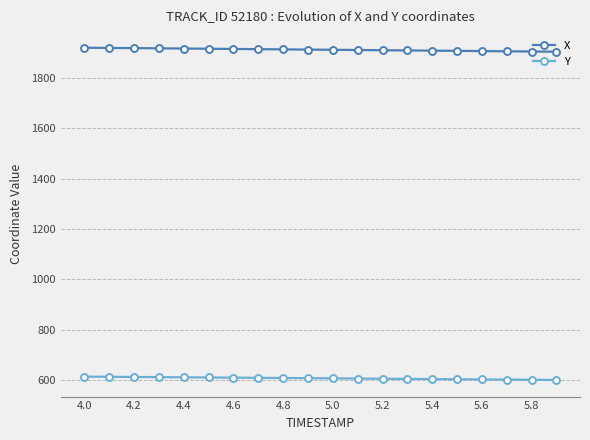

True or false: X and Y intersect in this chart.

False